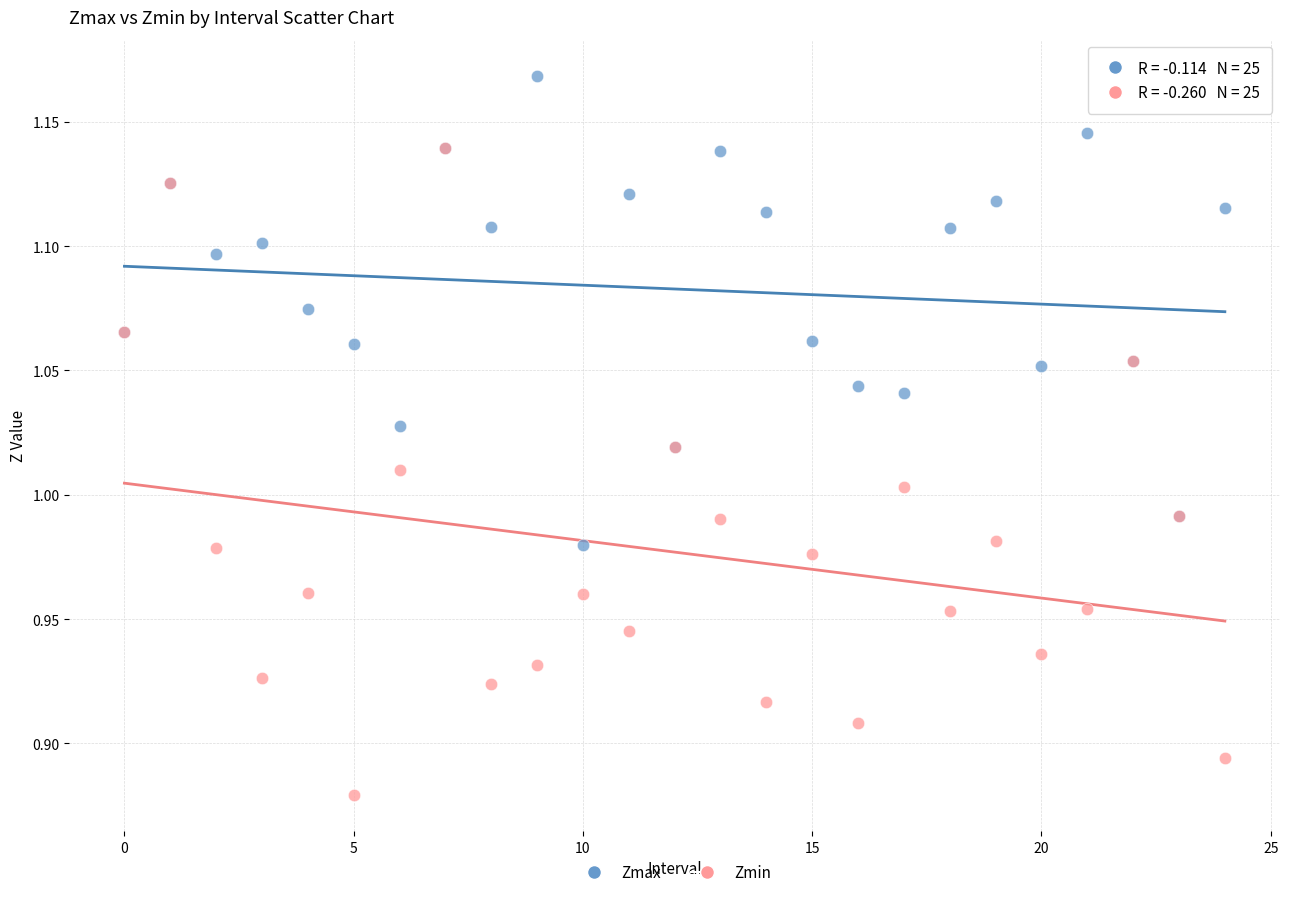

Which series contains the highest Y value?

Zmax